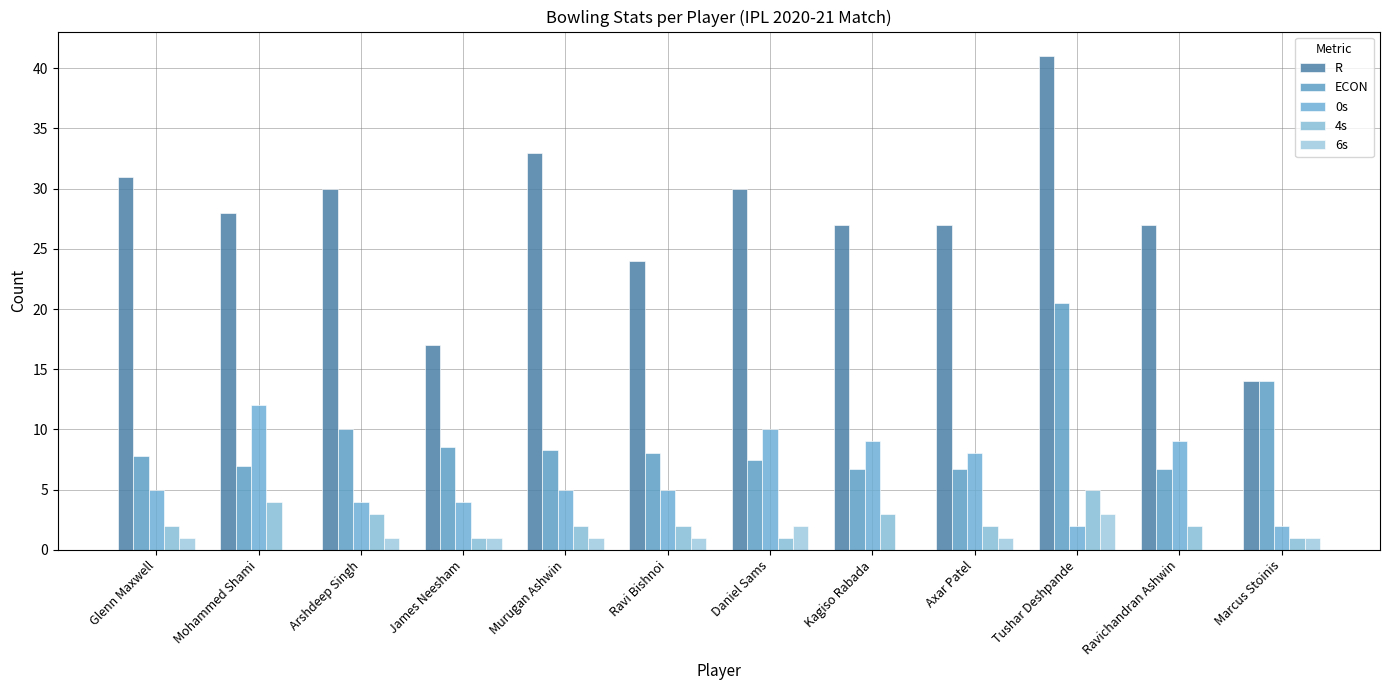

What is the difference between the R values at Ravi Bishnoi and Kagiso Rabada?

3.0